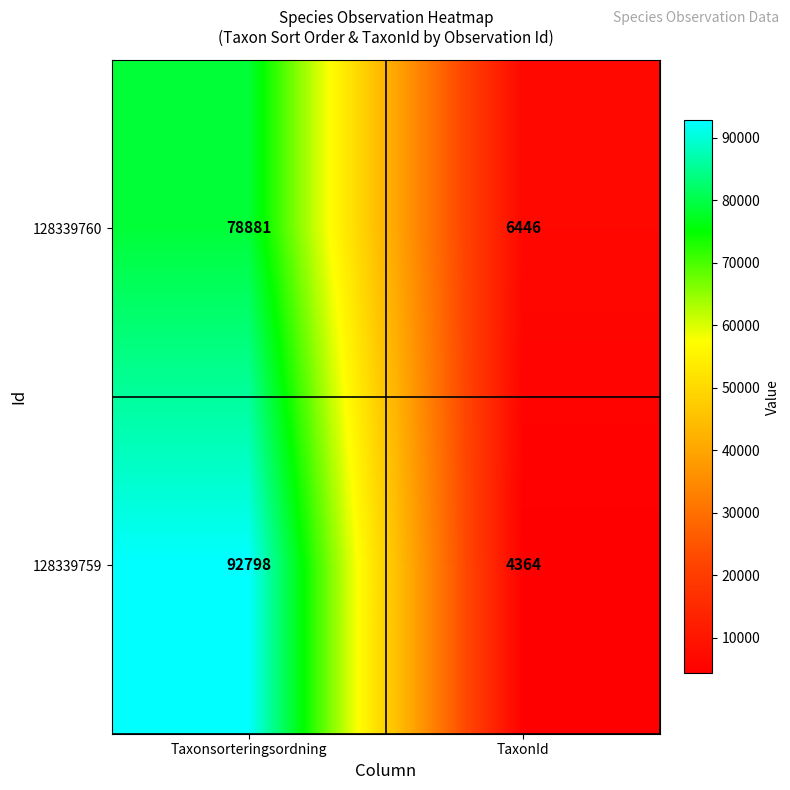

Rank the series by their maximum value, from lowest to highest.

128339760, 128339759